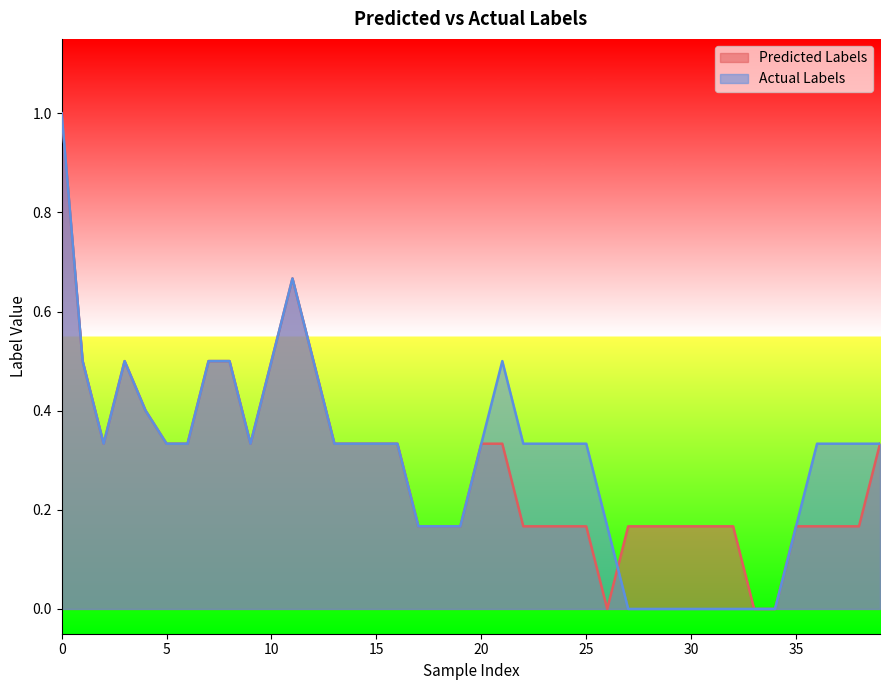

True or false: Predicted Labels has more than 0 points higher than both neighbors.

True